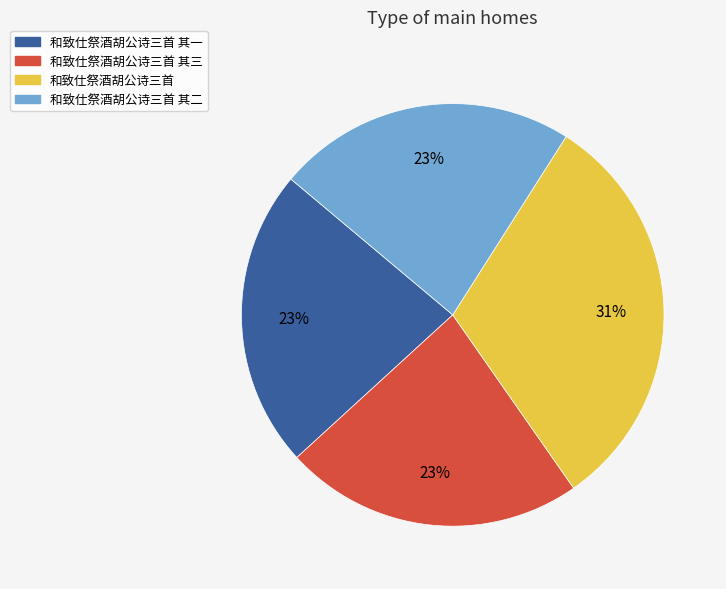

Count the number of slices in the pie.

4